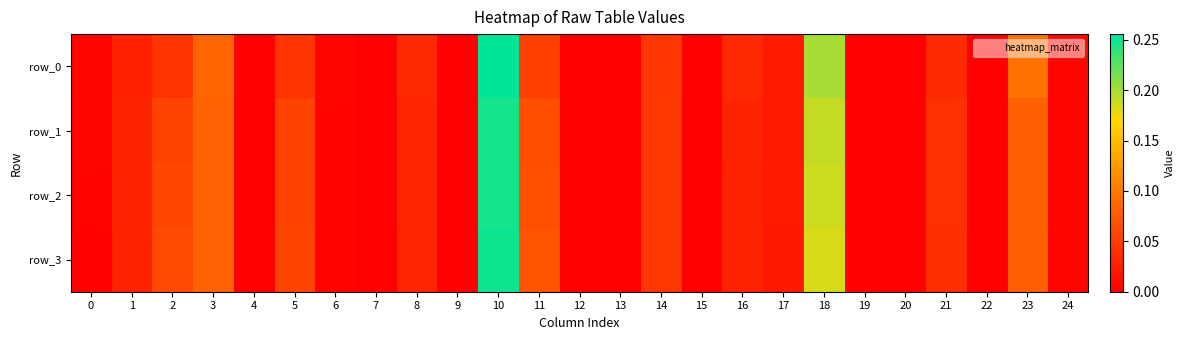

What is the highest value of the row_2 series?

0.2